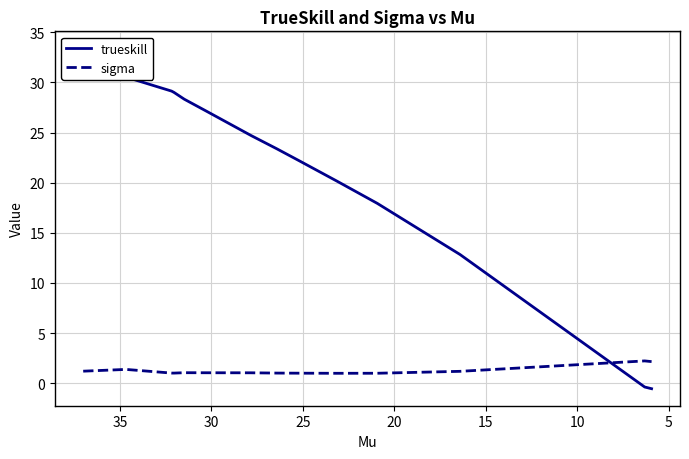

Does the chart have visible grid lines?

Yes